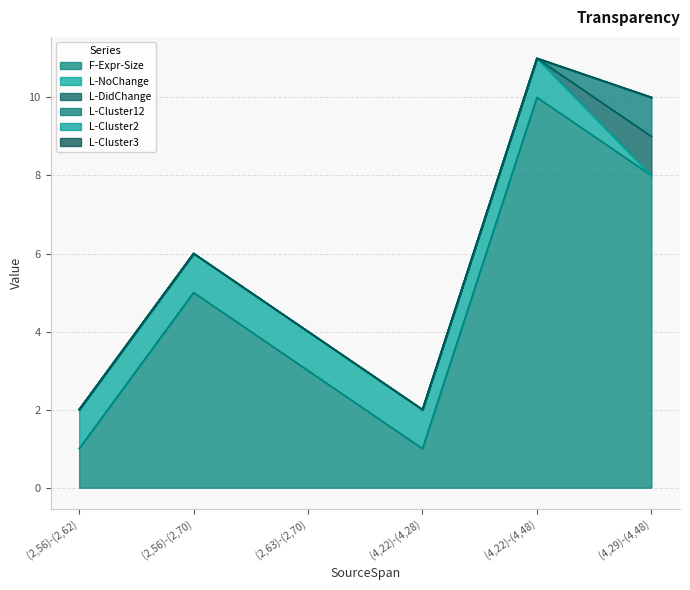

At which category does the chart reach its peak across all series?

(4,22)-(4,48)